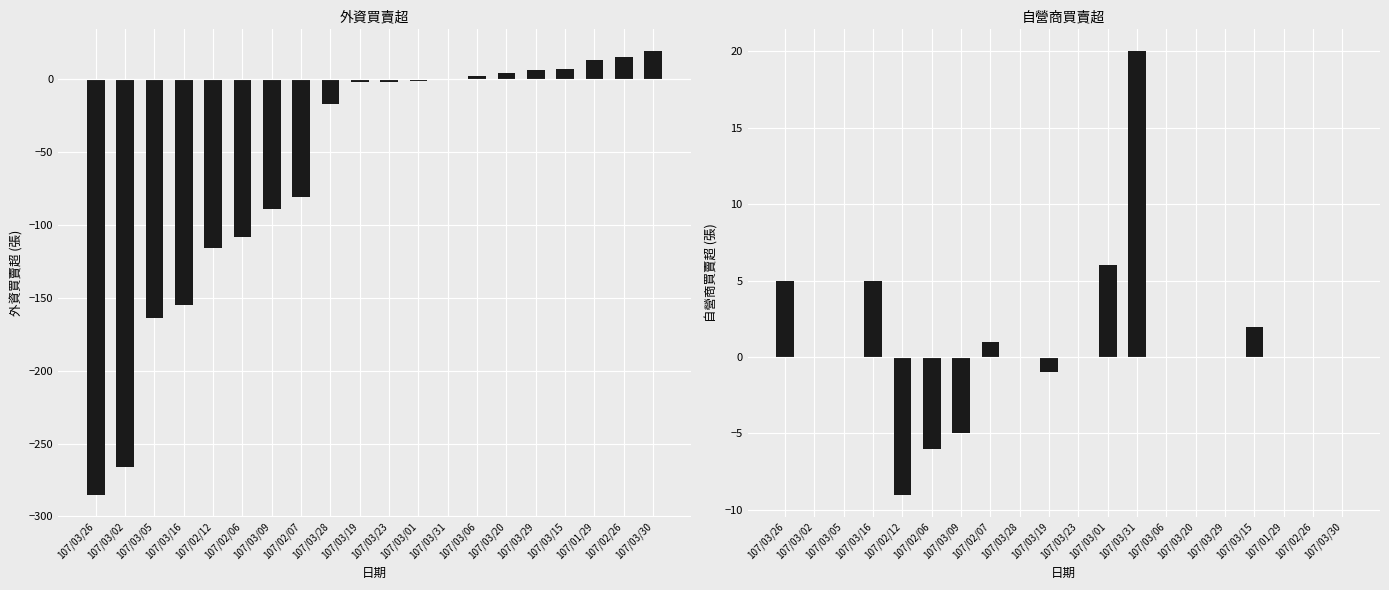

Where does the 自營商買賣超 series first go above 0?

107/03/26